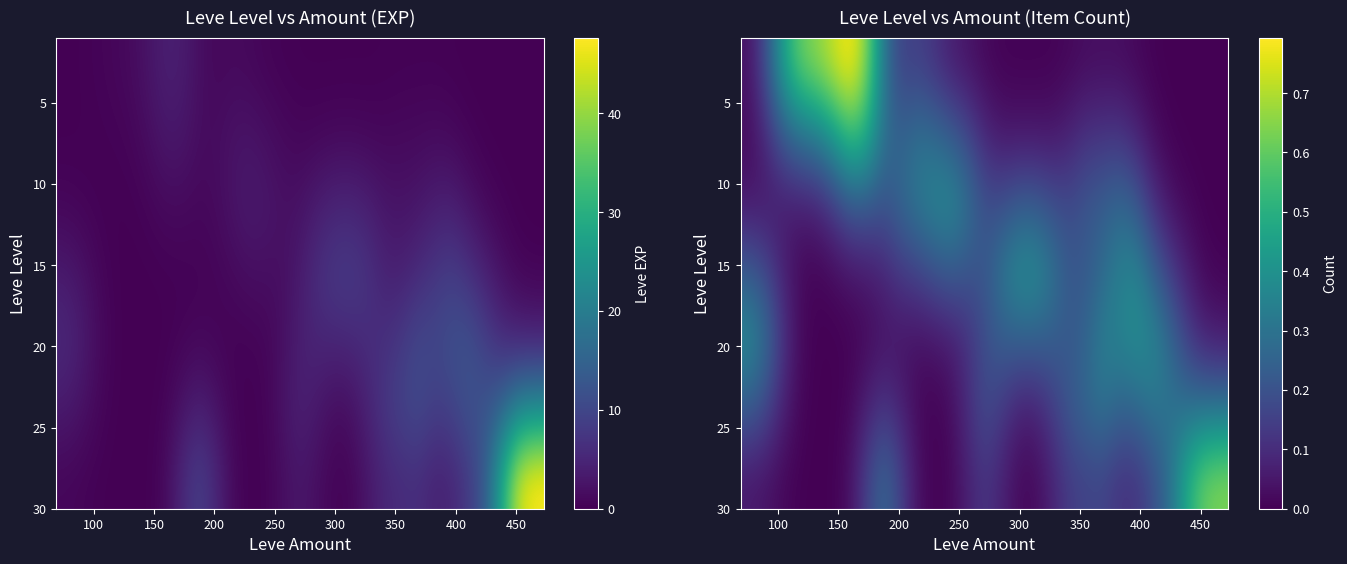

Reading left to right, transcribe all the data shown in this chart.

row_0: 0.0	0.2	0.4	0.6	0.7	0.7	0.8	0.6	0.3	0.2	0.2	0.1	0.1	0.0	0.0	0.0	0.0	0.0	0.0	0.0	0.0	0.0	0.0	0.0	0.0	0.0	0.0	0.0	0.0
row_1: 0.0	0.1	0.2	0.3	0.3	0.4	0.5	0.5	0.3	0.2	0.3	0.3	0.2	0.2	0.1	0.1	0.1	0.1	0.1	0.1	0.1	0.1	0.1	0.1	0.0	0.0	0.0	0.0	0.0
row_2: 0.1	0.1	0.1	0.1	0.1	0.1	0.2	0.2	0.2	0.3	0.3	0.4	0.4	0.3	0.2	0.2	0.2	0.2	0.2	0.2	0.2	0.2	0.3	0.2	0.1	0.0	0.0	0.0	0.0
row_3: 0.2	0.2	0.1	0.0	0.0	0.0	0.0	0.1	0.1	0.1	0.2	0.2	0.2	0.2	0.2	0.3	0.4	0.4	0.3	0.2	0.2	0.3	0.3	0.4	0.2	0.1	0.1	0.0	0.0
row_4: 0.4	0.3	0.1	0.0	0.0	0.0	0.0	0.0	0.0	0.0	0.0	0.0	0.1	0.1	0.2	0.2	0.2	0.2	0.2	0.2	0.3	0.3	0.4	0.4	0.4	0.3	0.2	0.1	0.1
row_5: 0.2	0.2	0.1	0.0	0.0	0.0	0.0	0.1	0.1	0.1	0.0	0.0	0.0	0.1	0.2	0.1	0.1	0.1	0.1	0.2	0.3	0.3	0.3	0.3	0.3	0.3	0.3	0.3	0.3
row_6: 0.1	0.0	0.0	0.0	0.0	0.0	0.0	0.2	0.3	0.2	0.0	0.0	0.0	0.1	0.1	0.1	0.0	0.0	0.1	0.1	0.2	0.2	0.1	0.1	0.2	0.3	0.5	0.6	0.6